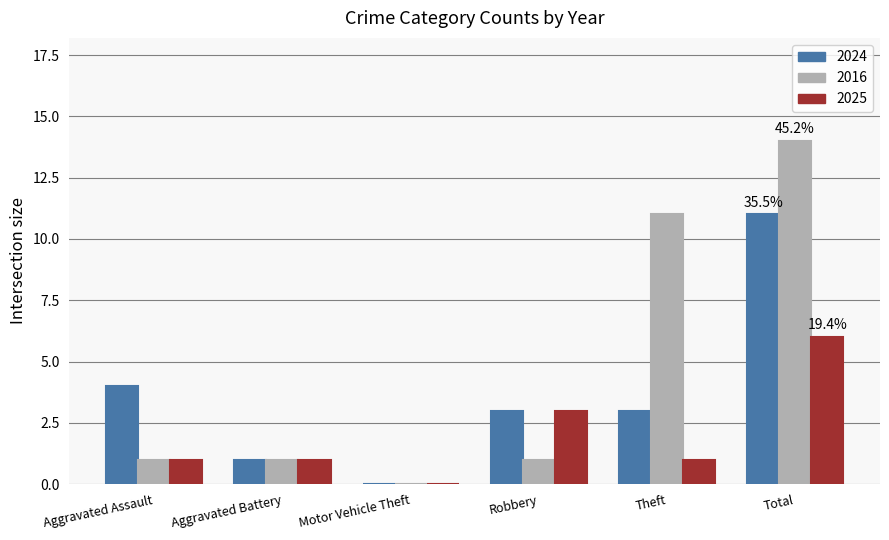

Reading left to right, what are all the values shown in this chart?

2024: Aggravated Assault=4	Aggravated Battery=1	Motor Vehicle Theft=0	Robbery=3	Theft=3	Total=11
2016: Aggravated Assault=1	Aggravated Battery=1	Motor Vehicle Theft=0	Robbery=1	Theft=11	Total=14
2025: Aggravated Assault=1	Aggravated Battery=1	Motor Vehicle Theft=0	Robbery=3	Theft=1	Total=6